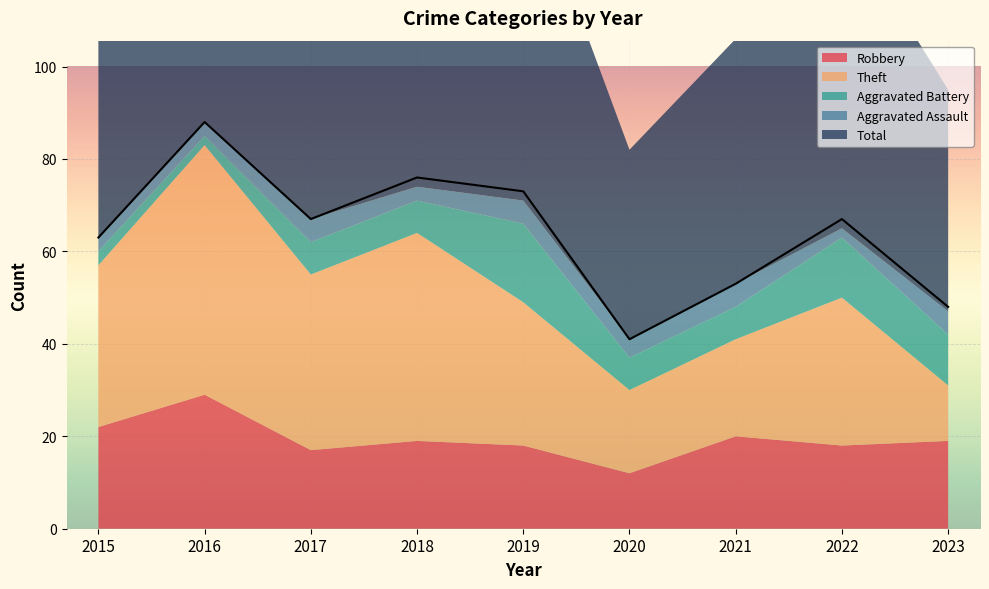

Reading left to right, list all the values displayed in this chart.

Robbery: 2015=22	2016=29	2017=17	2018=19	2019=18	2020=12	2021=20	2022=18	2023=19
Theft: 2015=35	2016=54	2017=38	2018=45	2019=31	2020=18	2021=21	2022=32	2023=12
Aggravated Battery: 2015=3	2016=2	2017=7	2018=7	2019=17	2020=7	2021=7	2022=13	2023=11
Aggravated Assault: 2015=3	2016=3	2017=5	2018=3	2019=5	2020=4	2021=5	2022=2	2023=5
Total: 2015=63	2016=88	2017=67	2018=76	2019=73	2020=41	2021=53	2022=67	2023=48